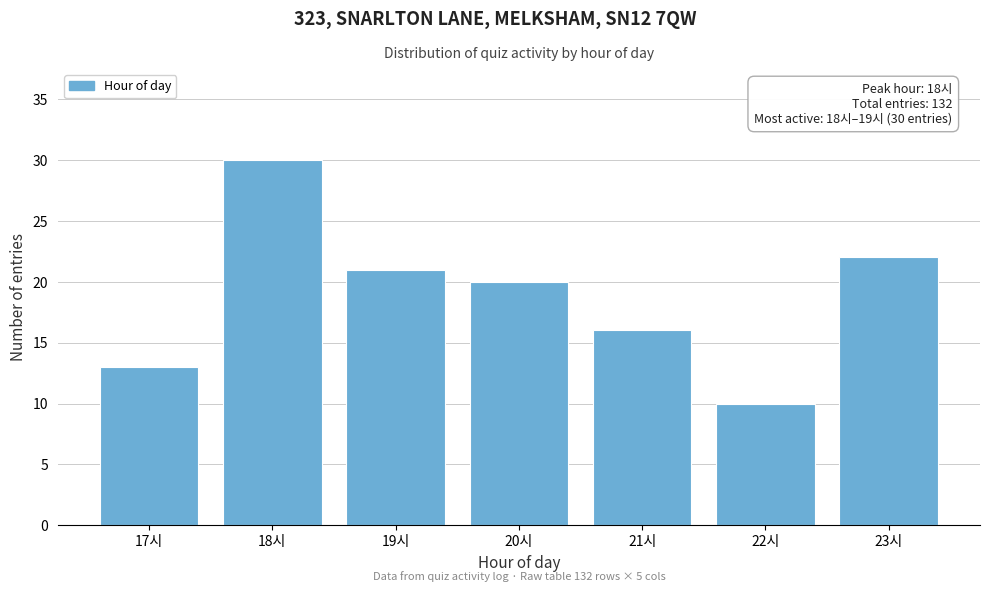

Reading right to left, extract all data points from this chart.

23시=22	22시=10	21시=16	20시=20	19시=21	18시=30	17시=13